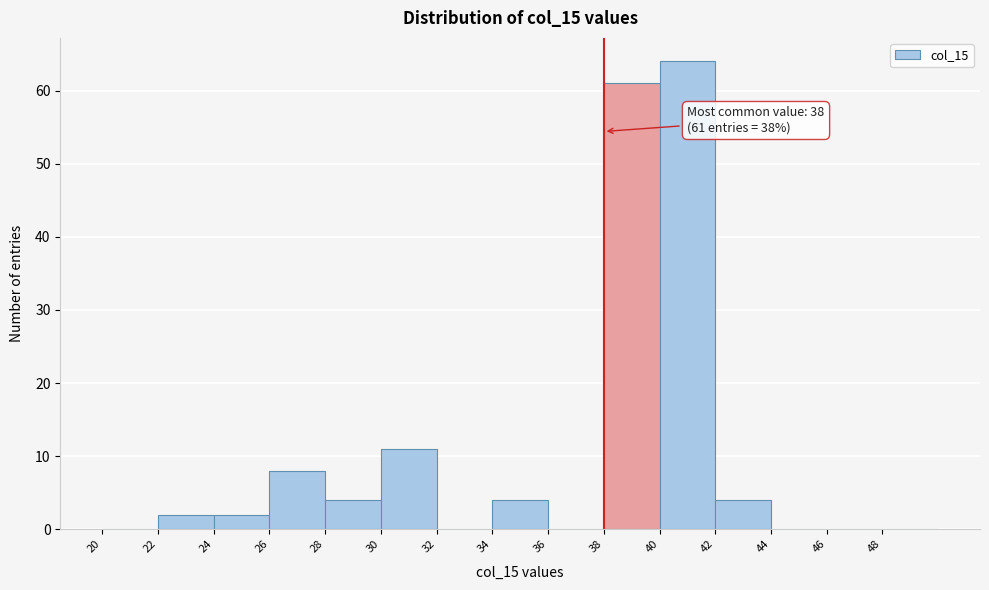

Which range on the x-axis has the tallest bar?

40 to 42